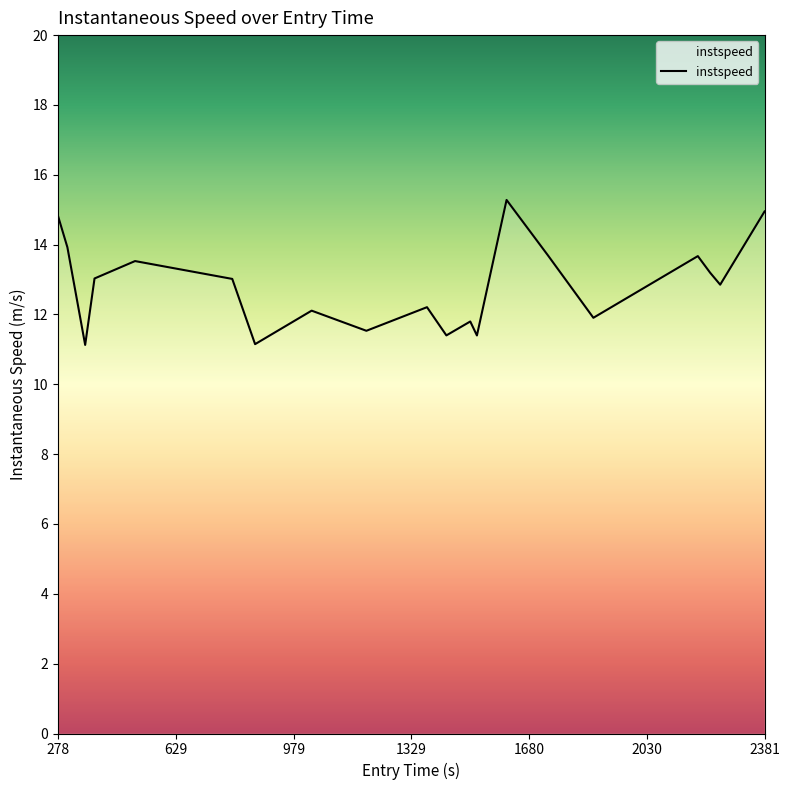

What is the difference between the maximum and minimum values?

4.2